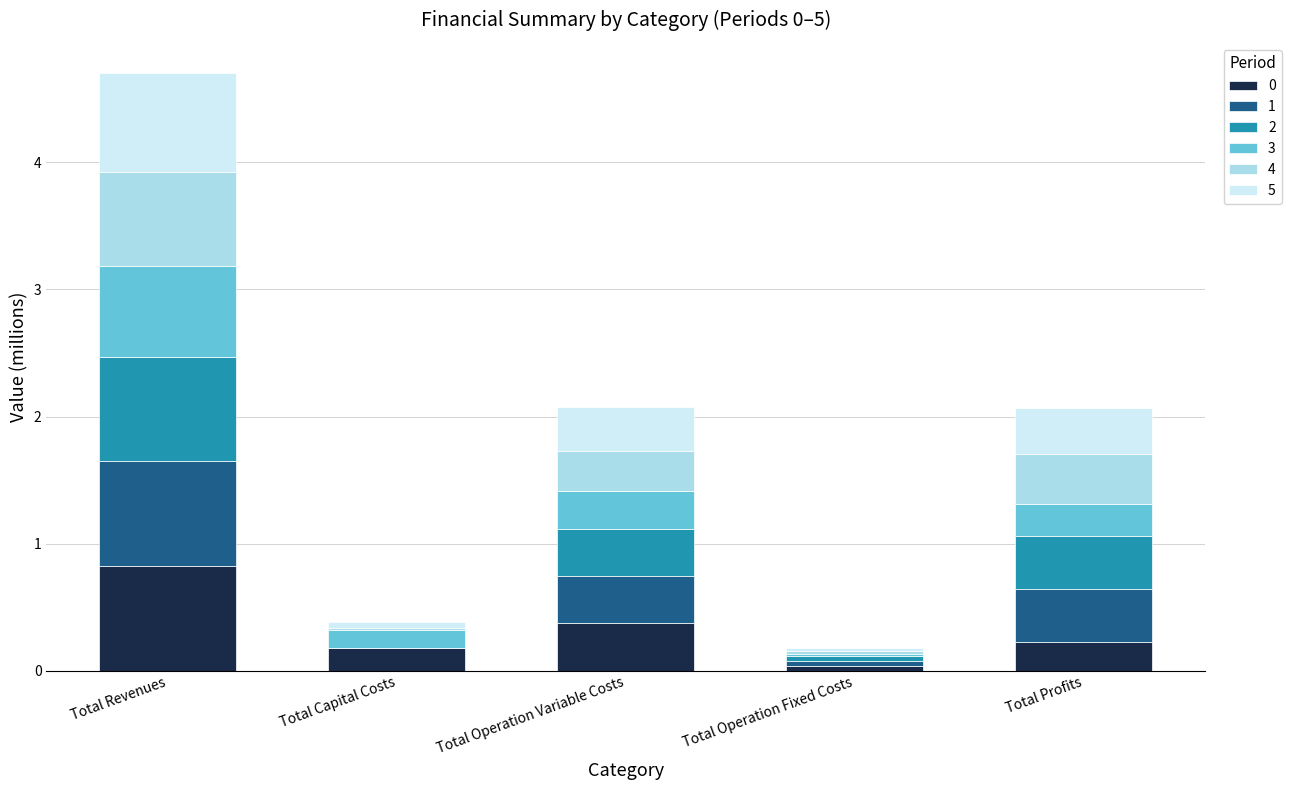

What is the maximum value for 0?

0.8